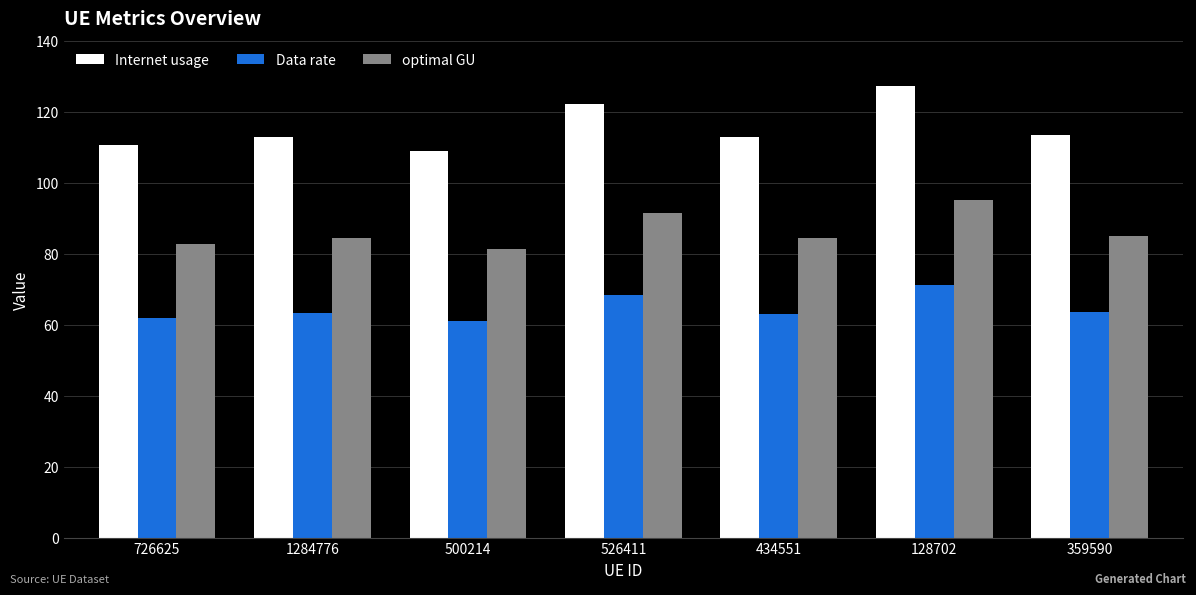

How many distinct data groups are displayed?

3